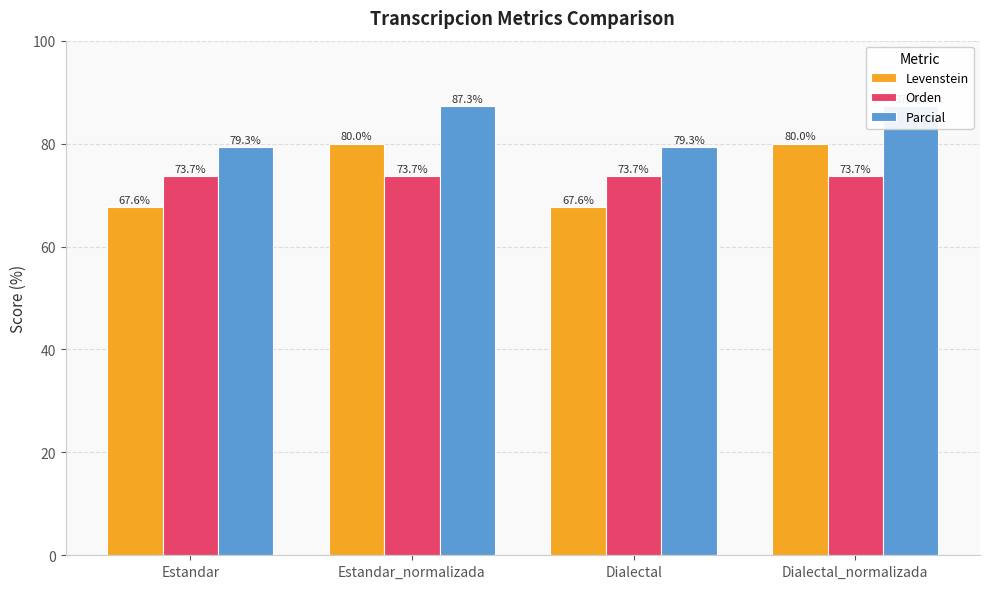

Reading left to right, list all the values displayed in this chart.

Levenstein: Estandar=67.6	Estandar_normalizada=80.0	Dialectal=67.6	Dialectal_normalizada=80.0
Orden: Estandar=73.7	Estandar_normalizada=73.7	Dialectal=73.7	Dialectal_normalizada=73.7
Parcial: Estandar=79.3	Estandar_normalizada=87.3	Dialectal=79.3	Dialectal_normalizada=87.3